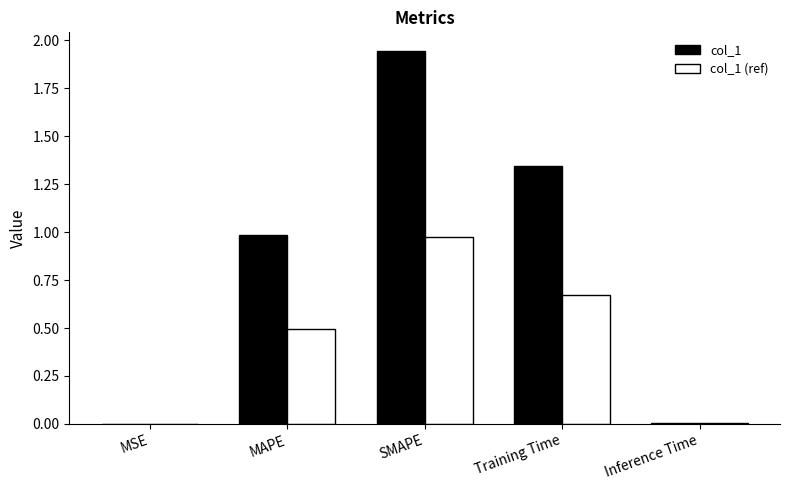

The col_1 series shows 1.0 at MAPE. True or false?

True